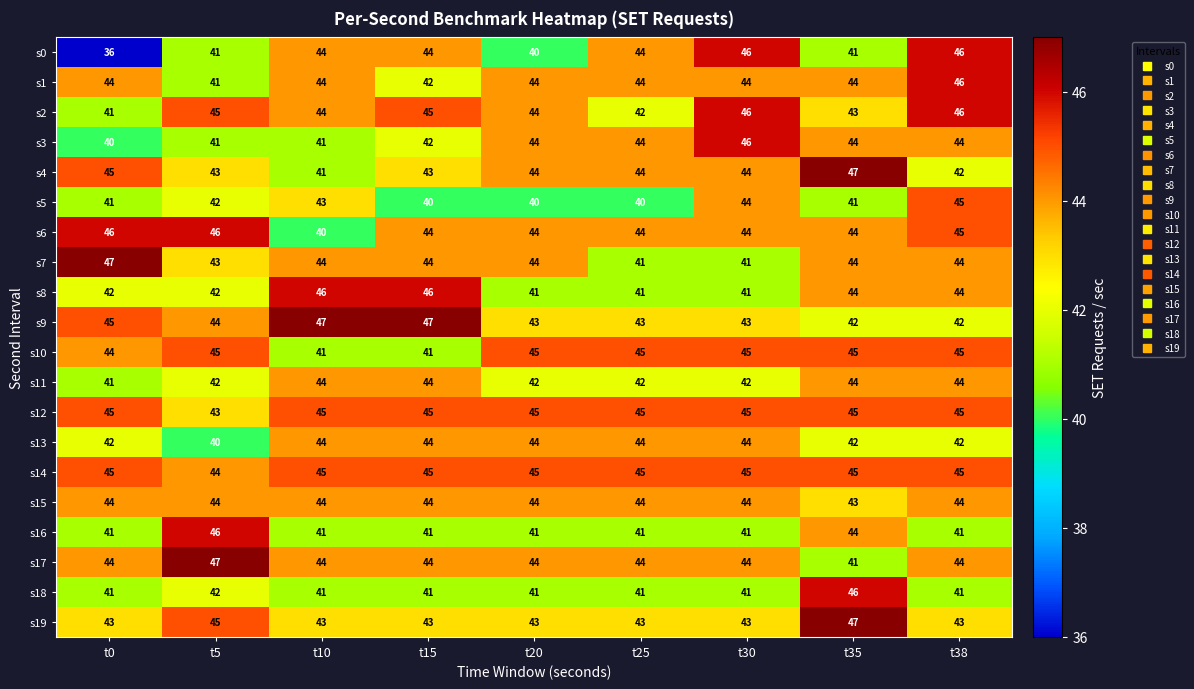

What is the maximum value shown in the chart?

47